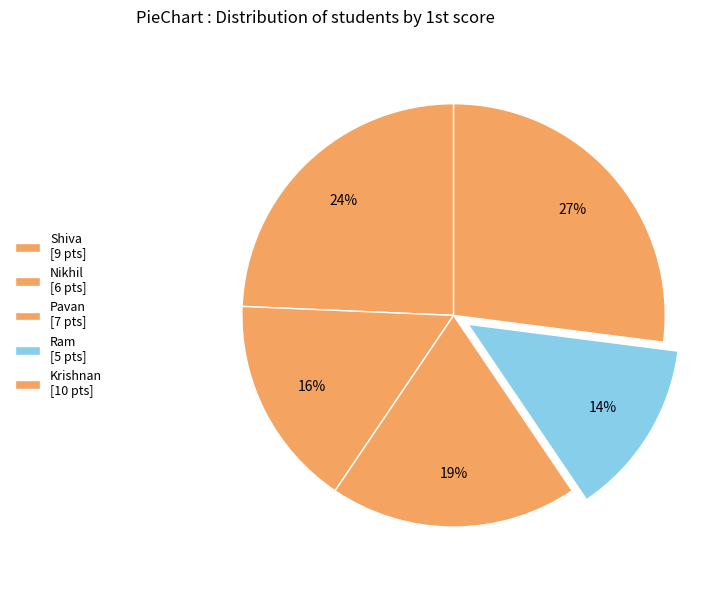

The Pavan slice represents 19% of the pie. True or false?

True